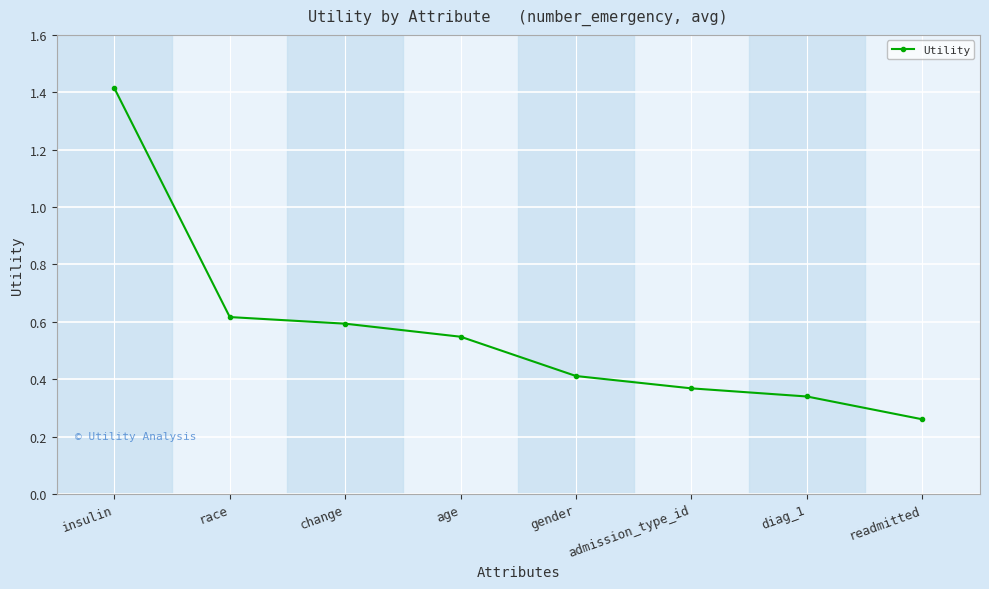

List the labels in order of value, largest first.

insulin, race, change, age, gender, admission_type_id, diag_1, readmitted